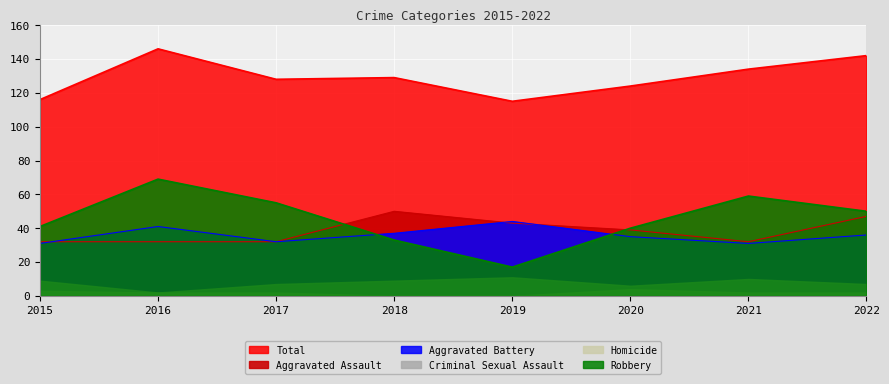

True or false: Aggravated Assault has more than 1 points higher than both neighbors.

False